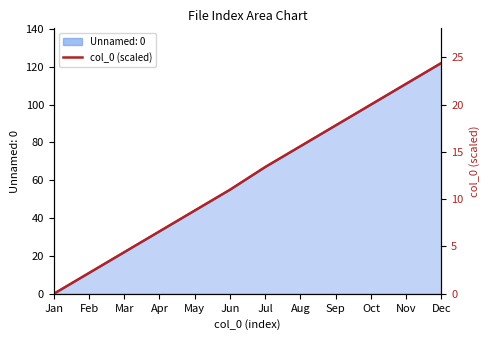

Is it true that the value at Mar is 4.4?

True